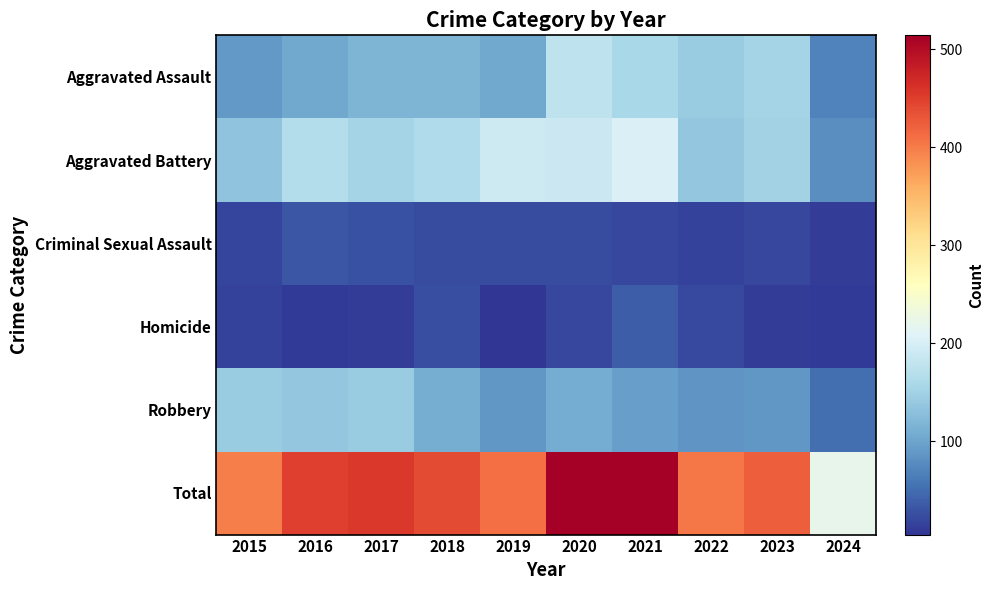

Between 2020 and 2024, which series saw the biggest shift?

Total